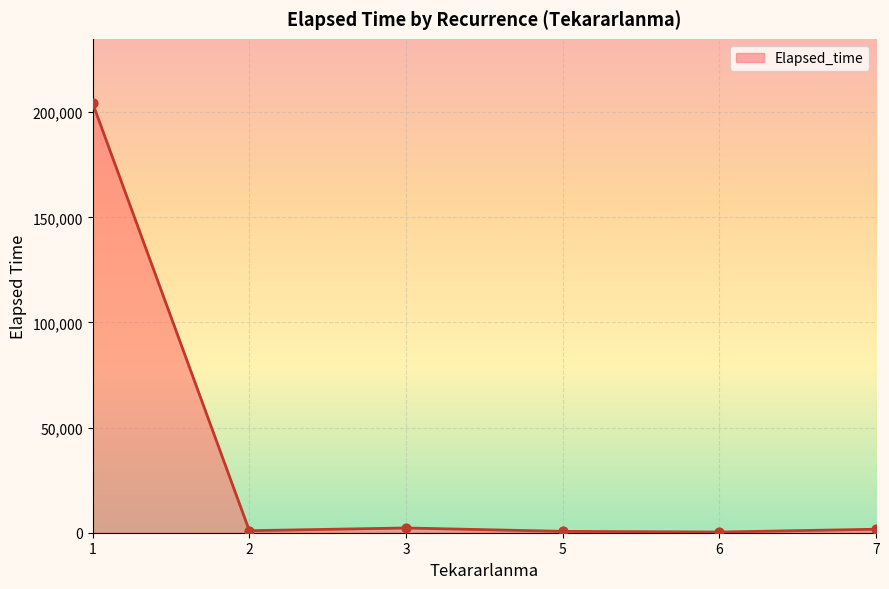

True or false: the data has more than 2 interior local peaks.

False